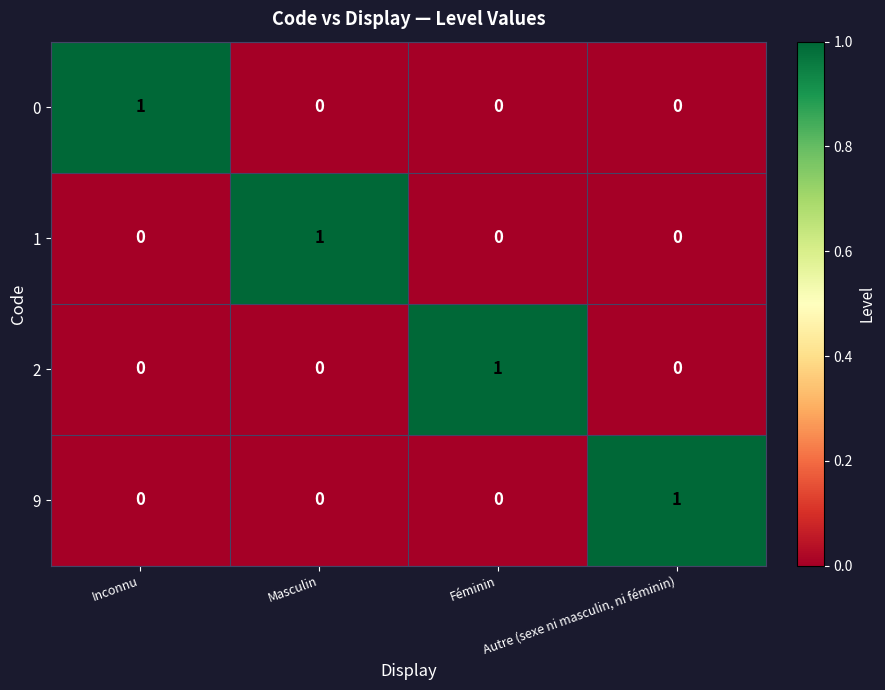

What is the spread (max minus min) of values at Autre (sexe ni masculin, ni féminin)?

1